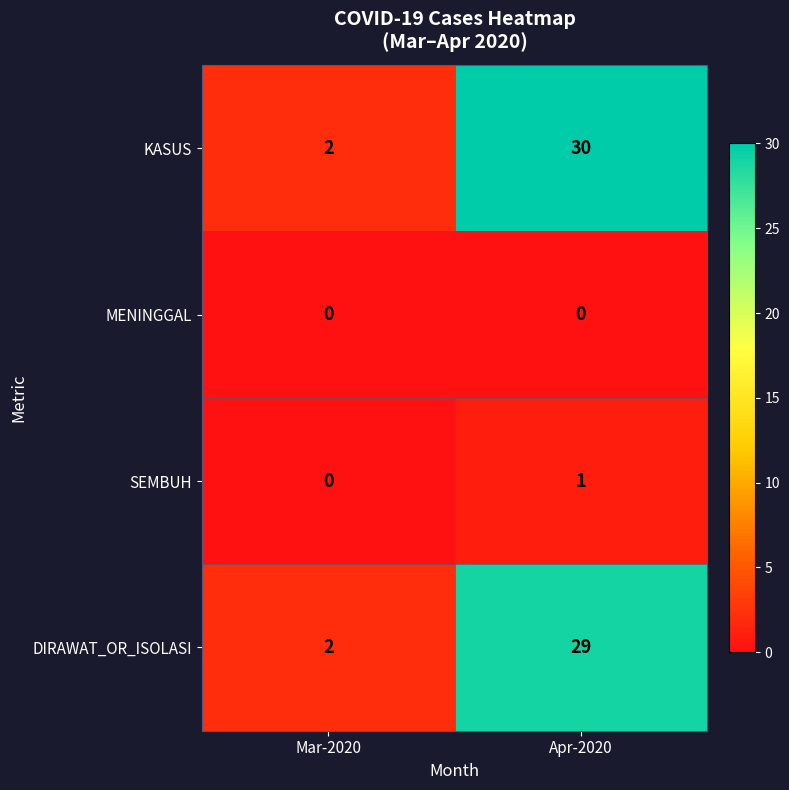

At which label is KASUS closest to 16?

Mar-2020